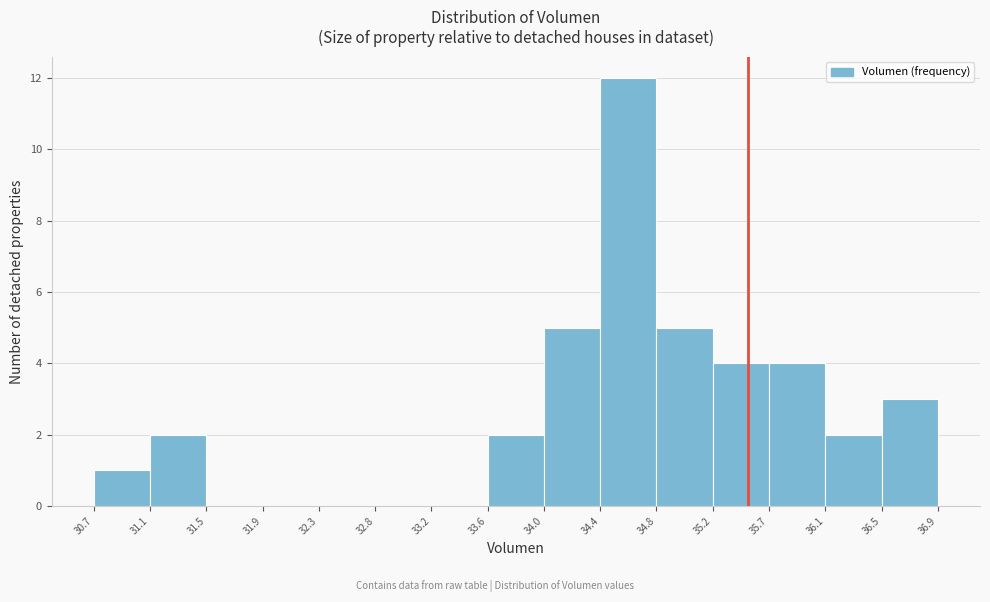

Reading left to right, transcribe this chart: for each bar, give the range it covers on the x-axis and its height. The values are not printed on the chart, so give them approximately, as read against the axis.

30.7 to 31.1: 1
31.1 to 31.5: 2
31.5 to 31.9: 0
31.9 to 32.3: 0
32.3 to 32.8: 0
32.8 to 33.2: 0
33.2 to 33.6: 0
33.6 to 34.0: 2
34.0 to 34.4: 5
34.4 to 34.8: 12
34.8 to 35.2: 5
35.2 to 35.7: 4
35.7 to 36.1: 4
36.1 to 36.5: 2
36.5 to 36.9: 3